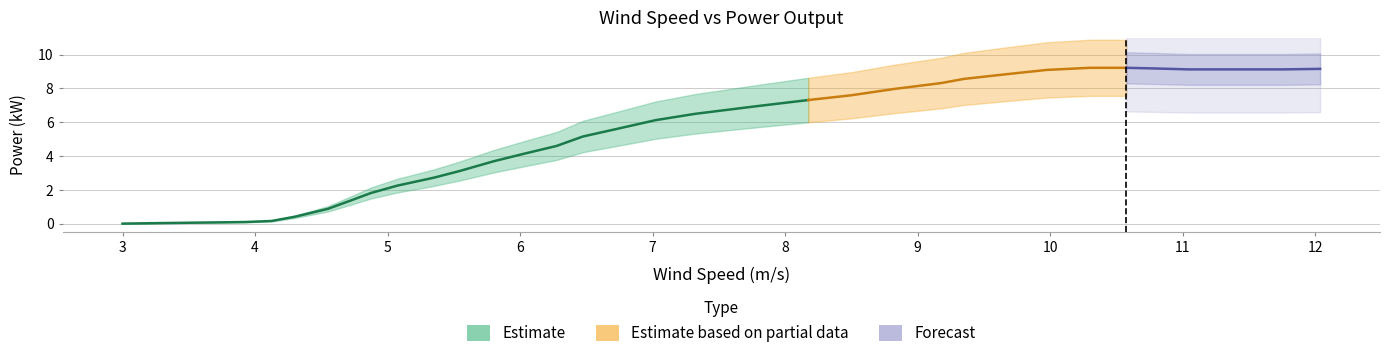

Rank the categories by value from highest to lowest.

10.3, 10.575, 10.75, 12.038, 11.05, 11.4, 11.75, 9.975, 9.675, 9.35, 9.175, 8.825, 8.5, 8.175, 7.775, 7.325, 7.025, 6.725, 6.475, 6.275, 6.025, 5.8, 5.55, 5.35, 5.075, 4.875, 4.725, 4.55, 4.3, 4.125, 3.925, 3.6, 3.275, 3